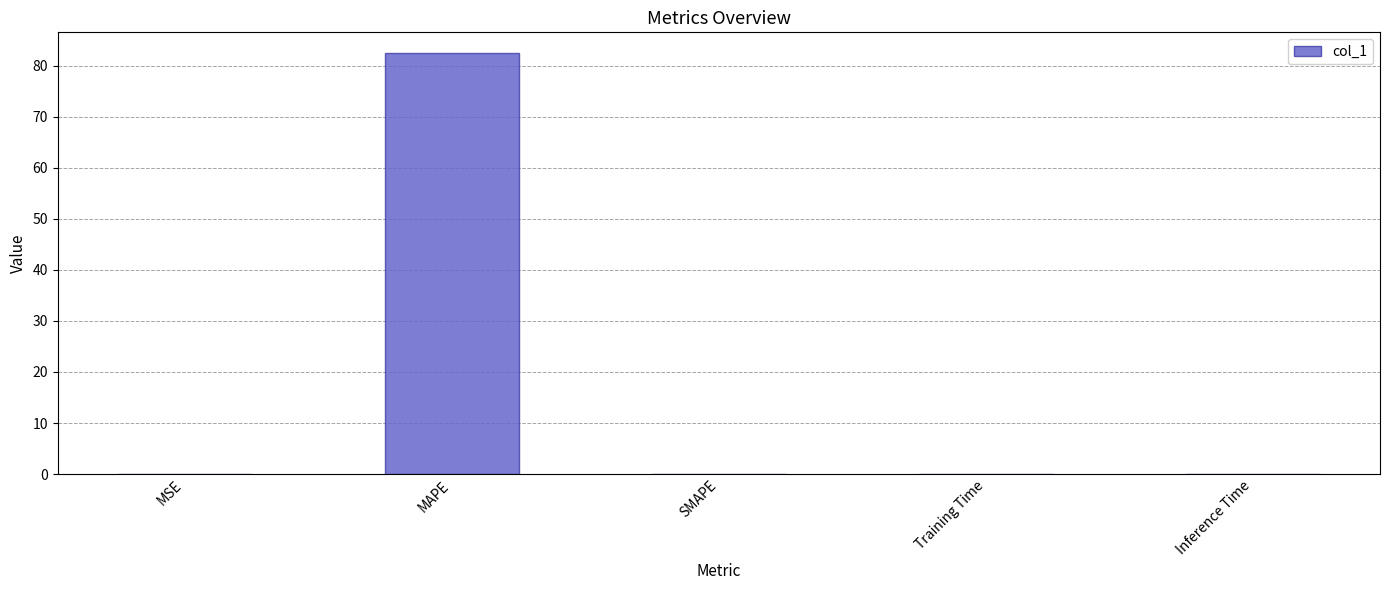

Between Training Time and MAPE, which is larger?

MAPE